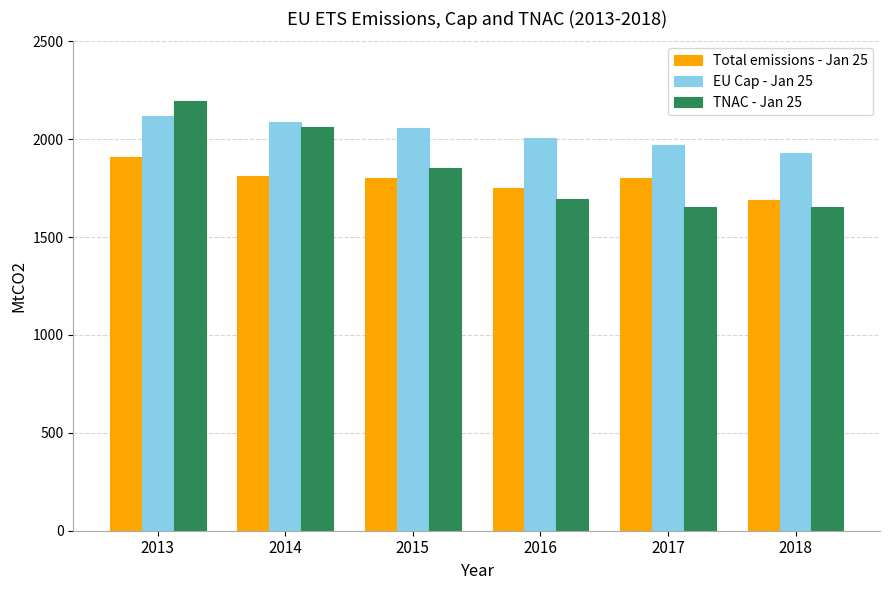

What is the difference between the second highest and minimum values in the TNAC - Jan 25 series?

406.2